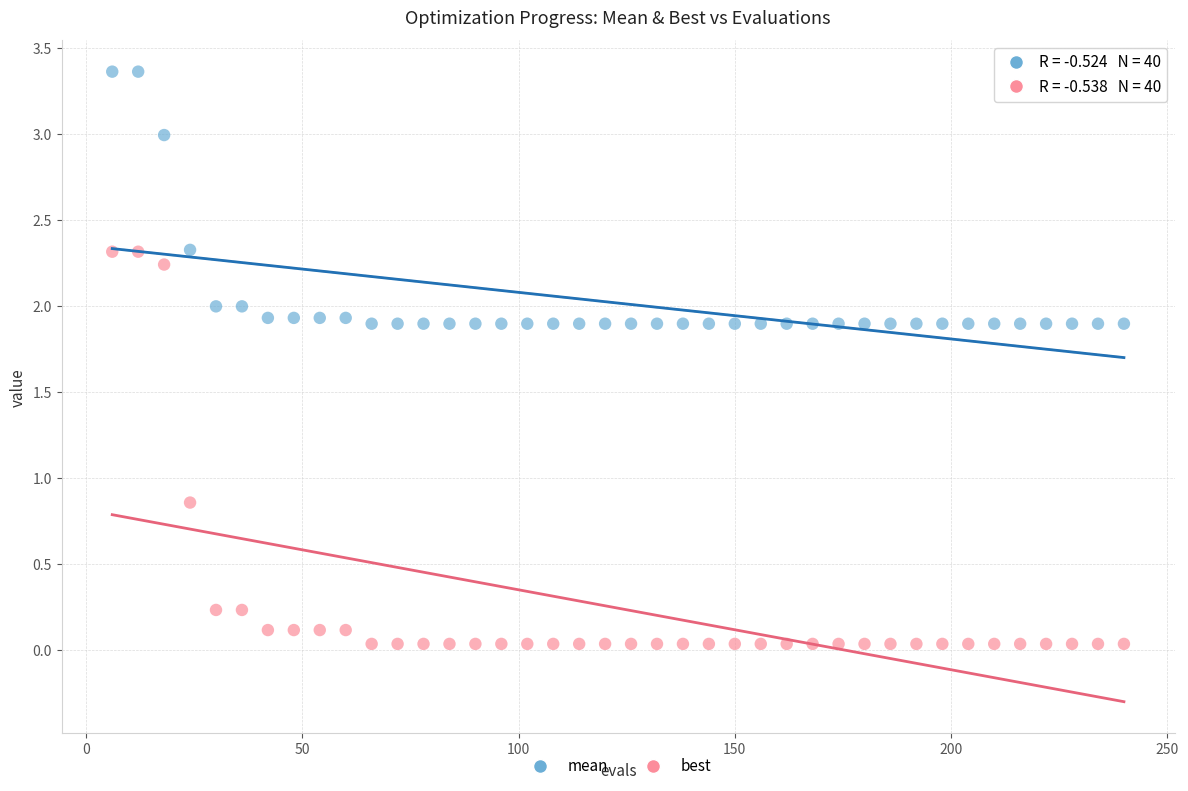

Which series has the largest Y range (max minus min)?

best